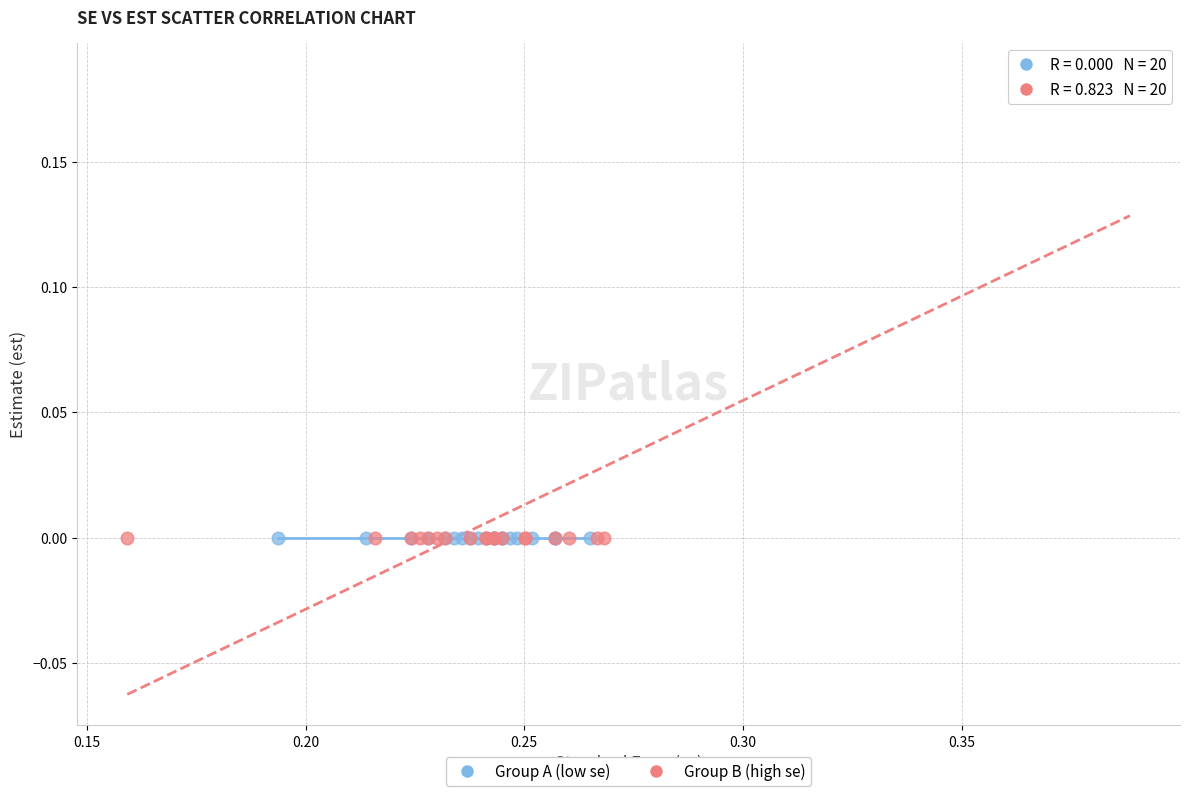

What are all the series names shown in the legend?

Group A (low se), Group B (high se)